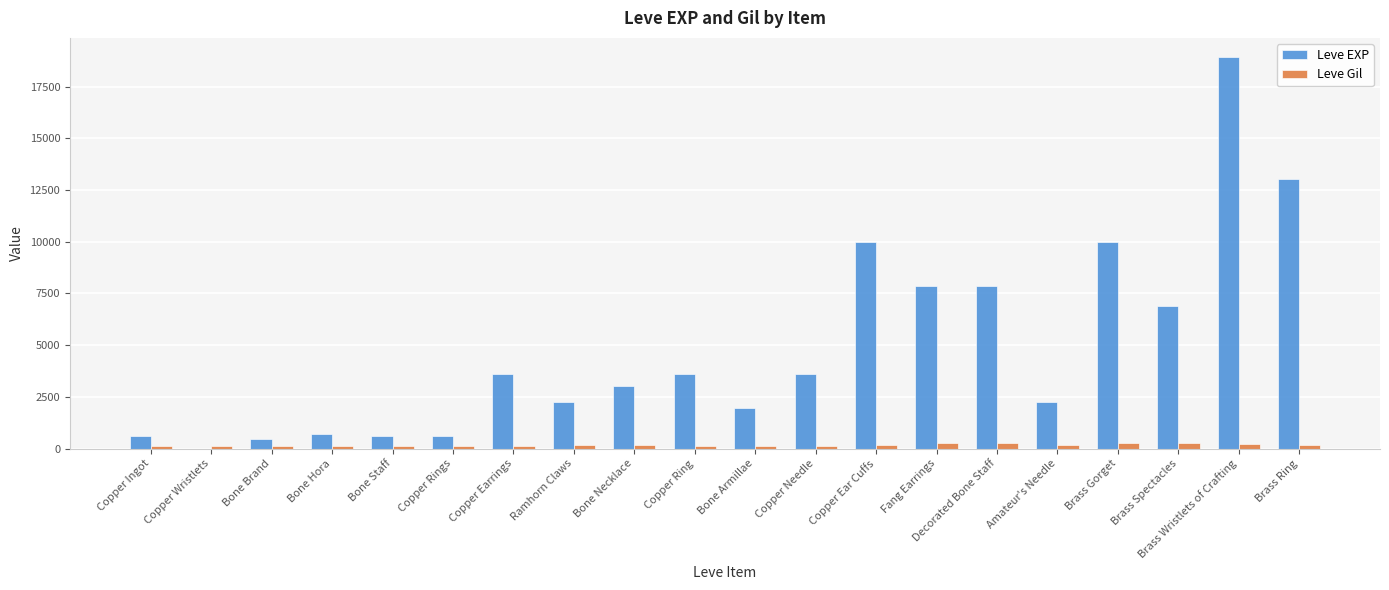

Which category has the highest value in the Leve EXP series?

Brass Wristlets of Crafting